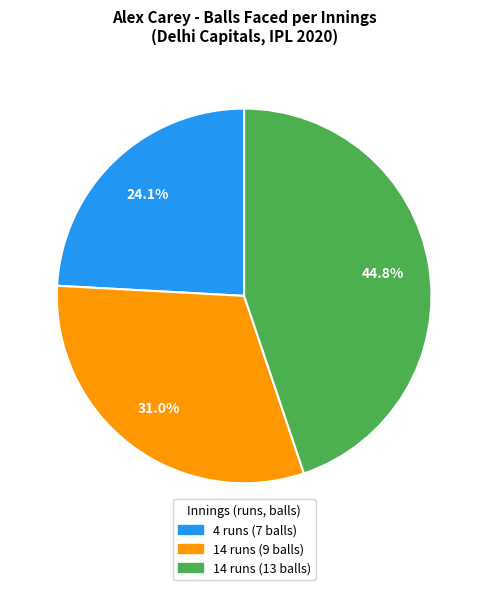

True or false: 4 runs (7 balls) accounts for 18% of the total.

False